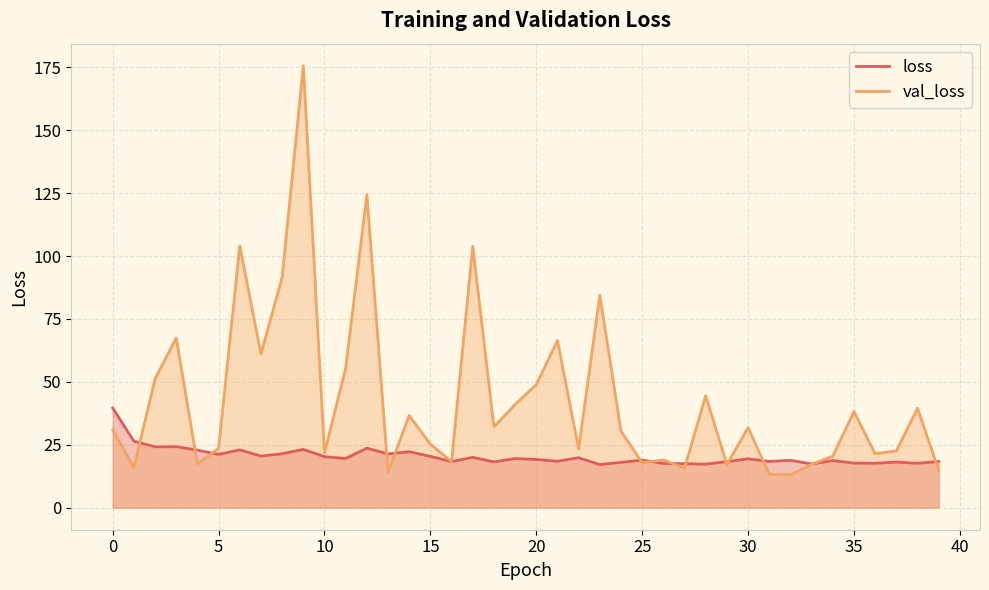

What are all the series names shown in the legend?

loss, val_loss